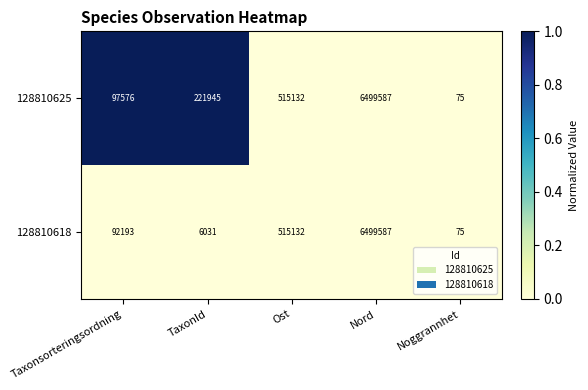

Which series changed the most between Taxonsorteringsordning and Nord?

128810618